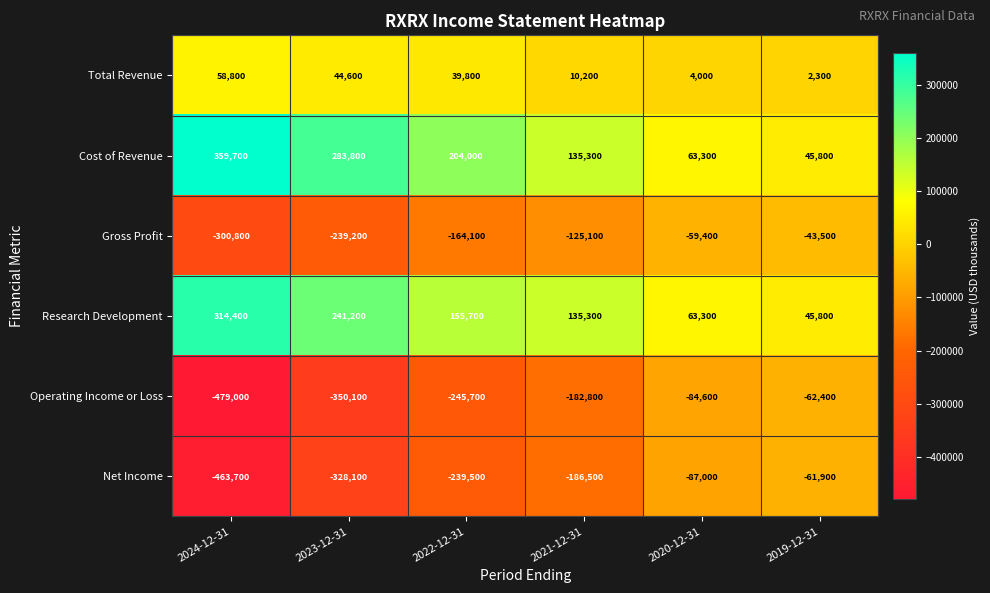

Between 2020-12-31 and 2019-12-31, which series saw the biggest shift?

Net Income